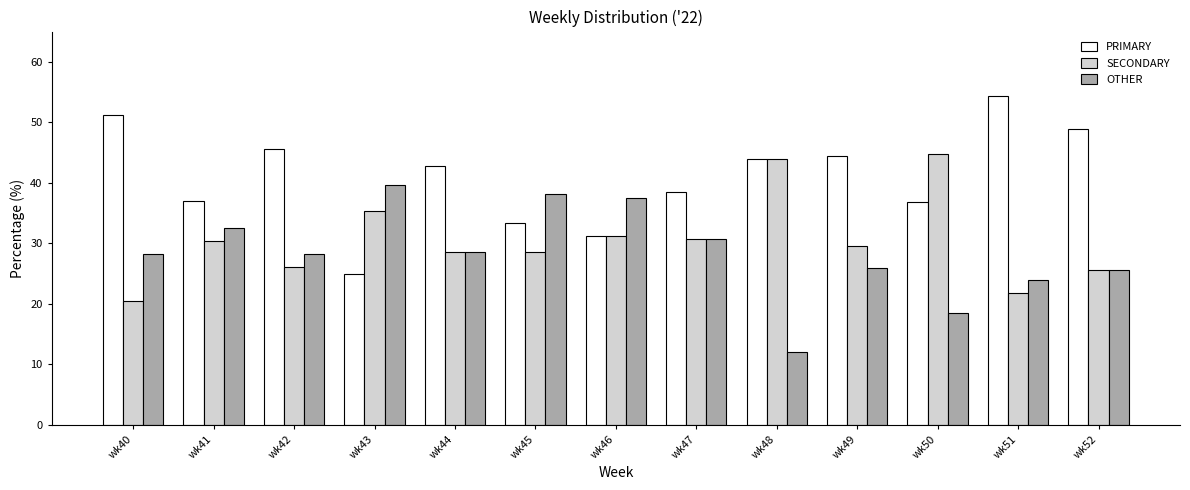

True or false: PRIMARY has a value of 18.5 at wk41.

False